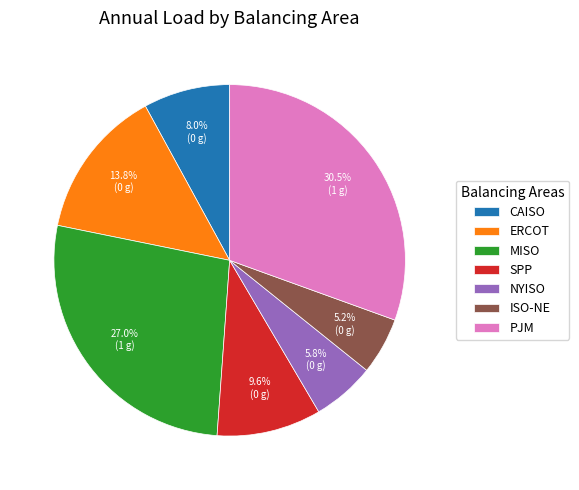

Combined, do SPP and NYISO account for over 50%?

No